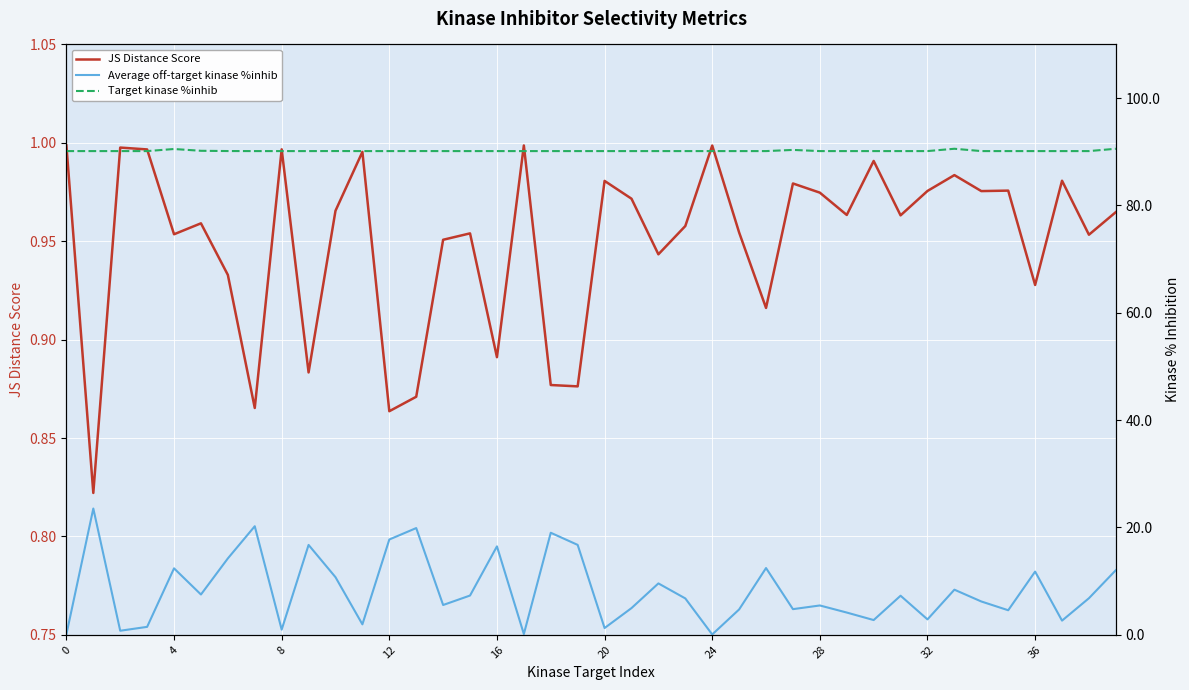

True or false: Target kinase %inhib has more than 1 interior local peaks.

True